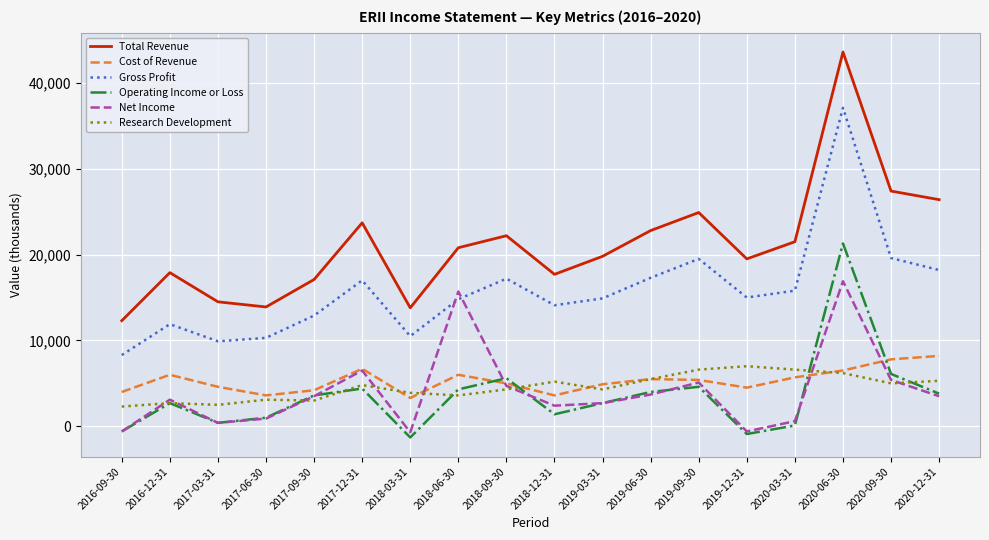

Which category has the highest value in the Total Revenue series?

2020-06-30